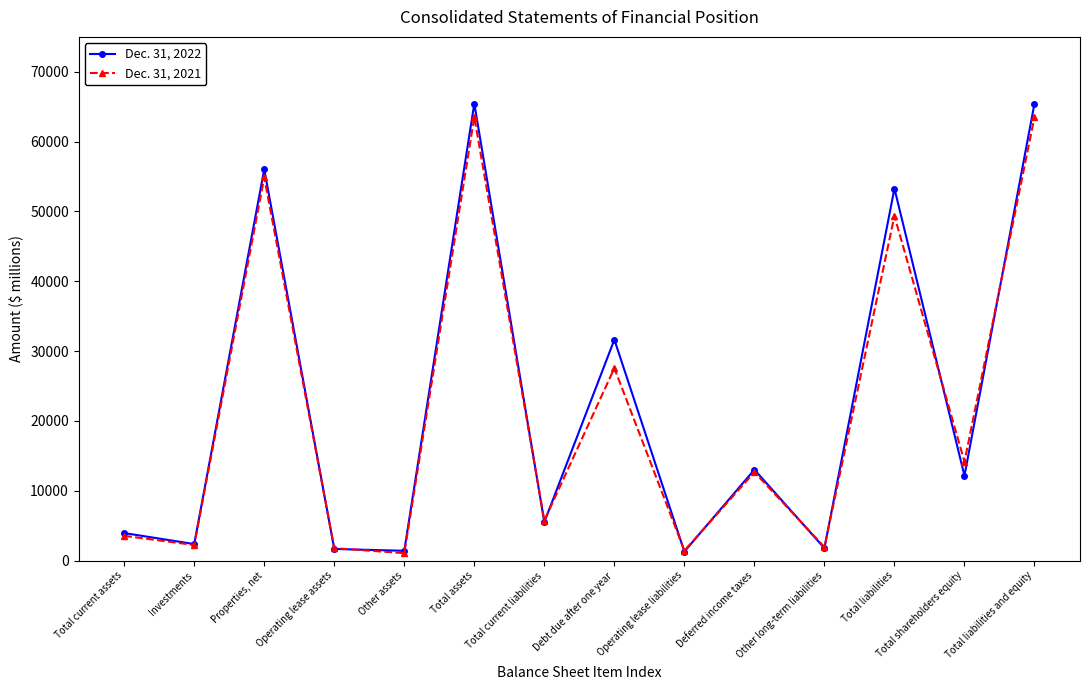

How many distinct data groups are displayed?

2